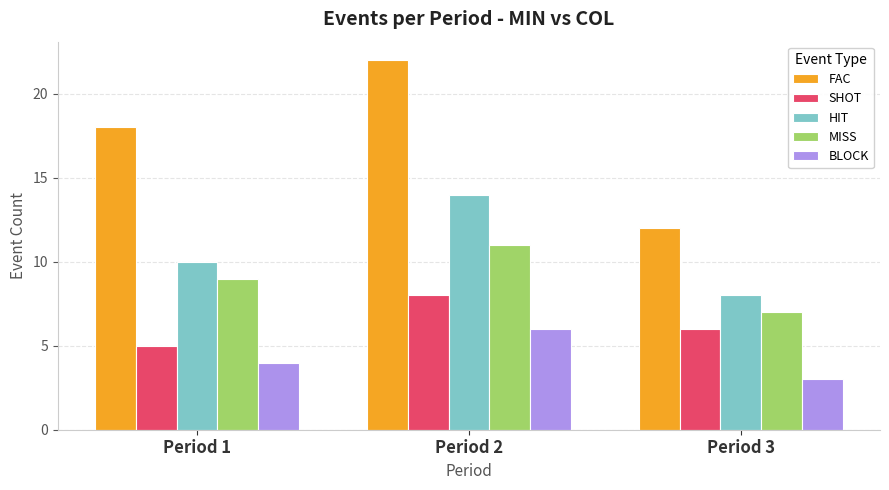

Which category has the lowest value across all series?

Period 3